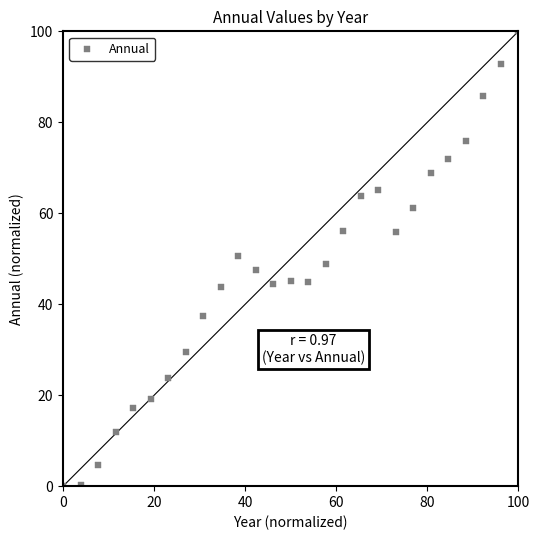

What is the range of Y values (max minus min)?

100.0